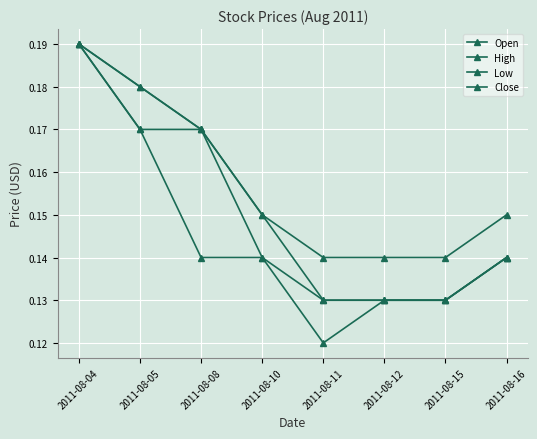

Count the number of categories in the chart.

8